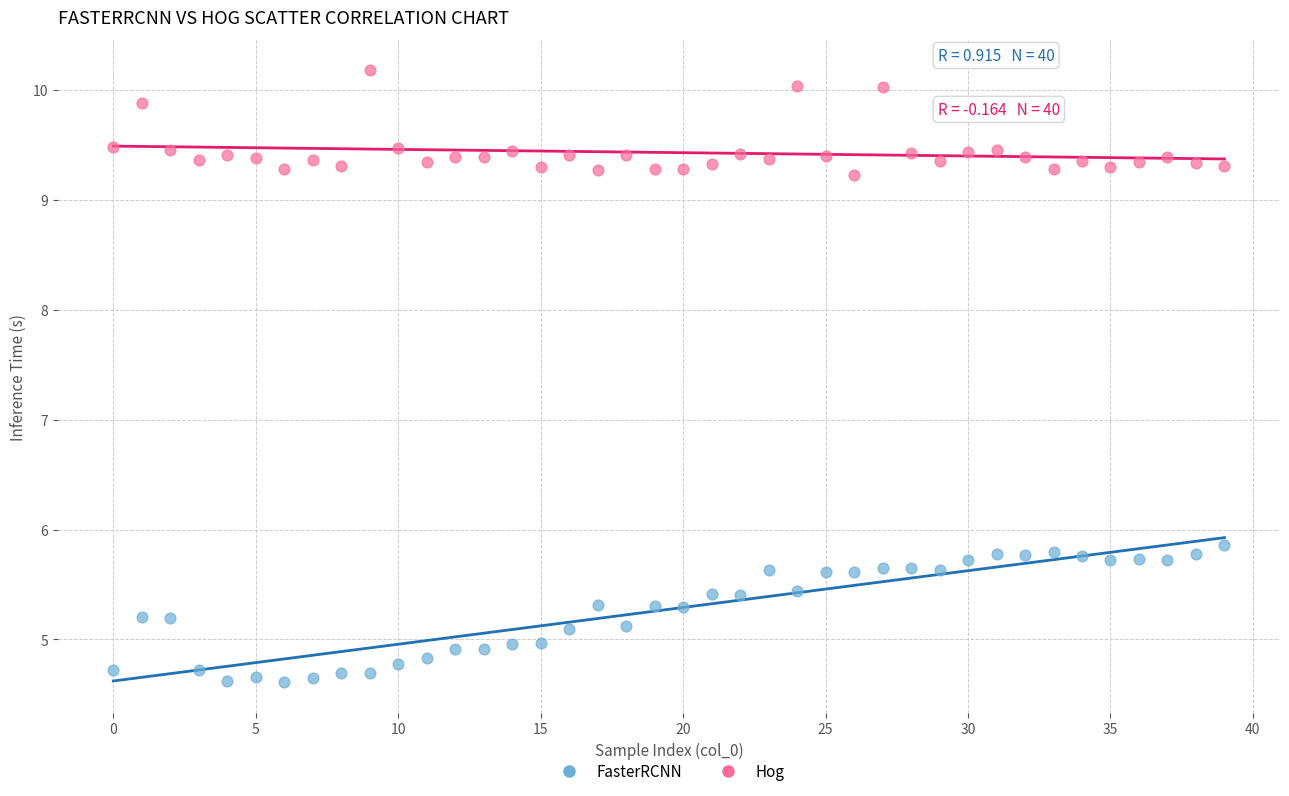

Across all data points, what is the range of Y values (max minus min)?

5.6